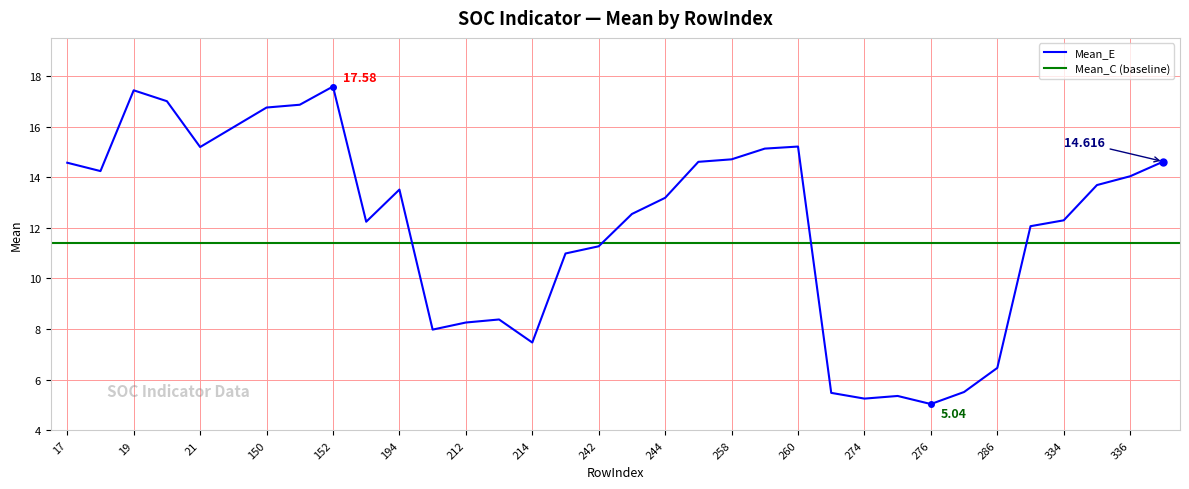

Rank the categories by value from lowest to highest.

276, 274, 275, 273, 285, 286, 214, 211, 212, 213, 241, 242, 333, 193, 334, 243, 244, 194, 335, 336, 18, 17, 257, 337, 258, 259, 21, 260, 149, 150, 151, 20, 19, 152